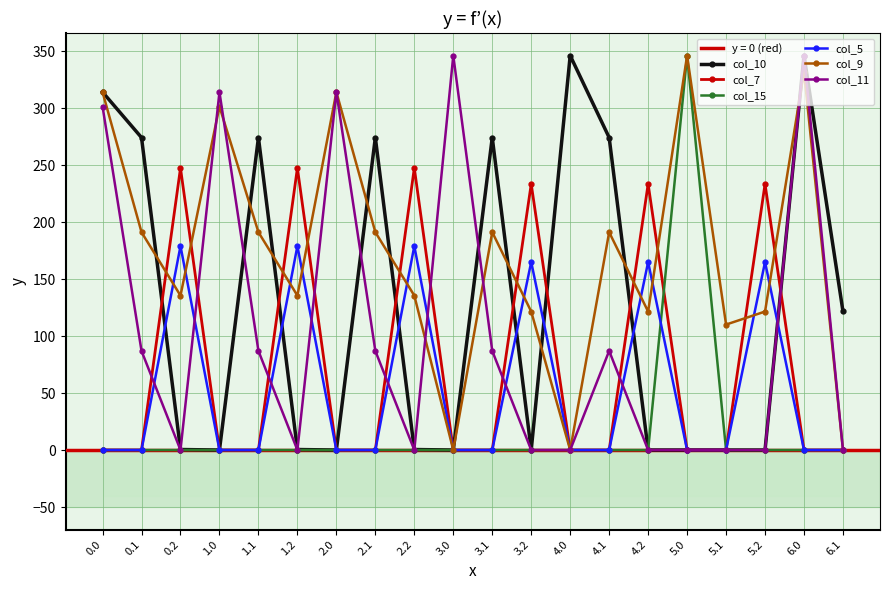

What is the difference between the highest and lowest values at 2.1?

274.1